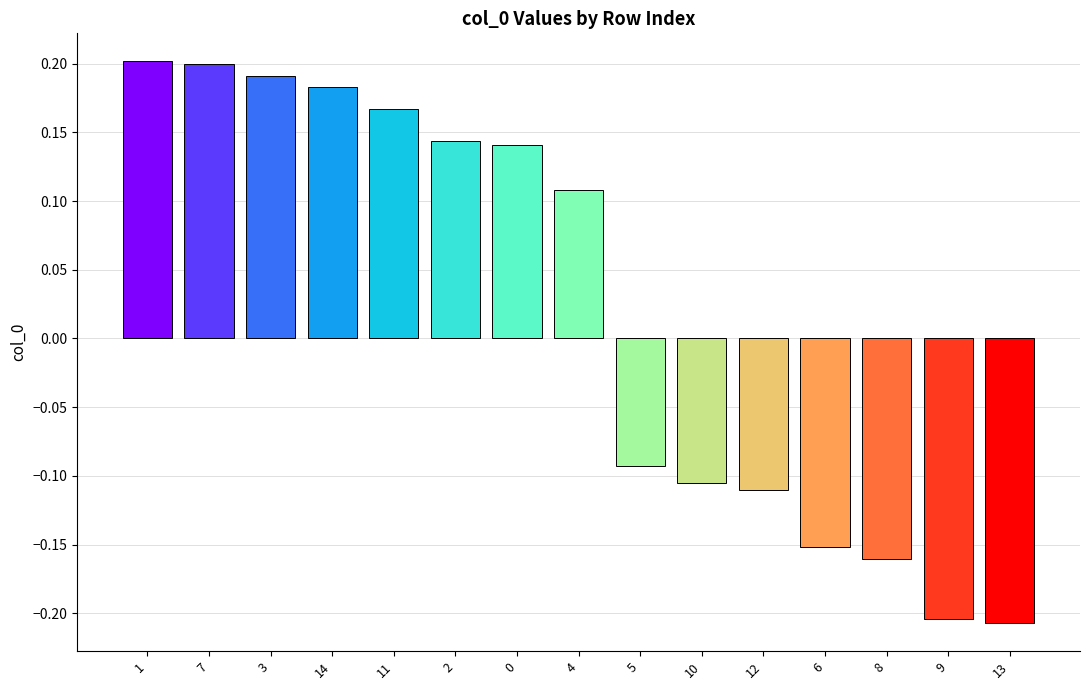

How many values are below 0?

7